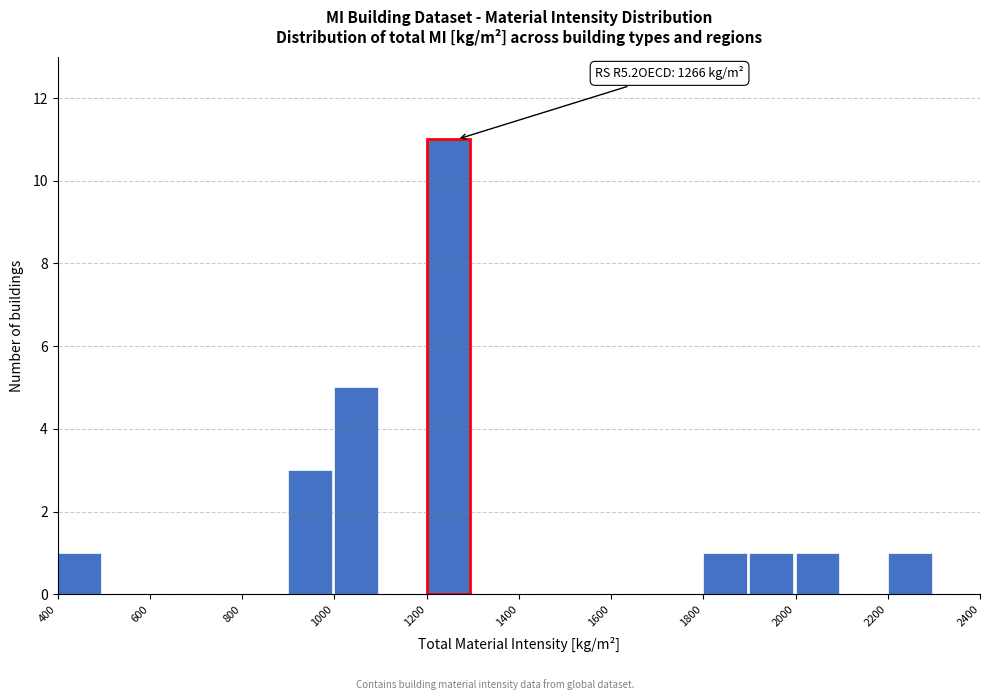

Over which range of the x-axis is the bar tallest?

1200 to 1300